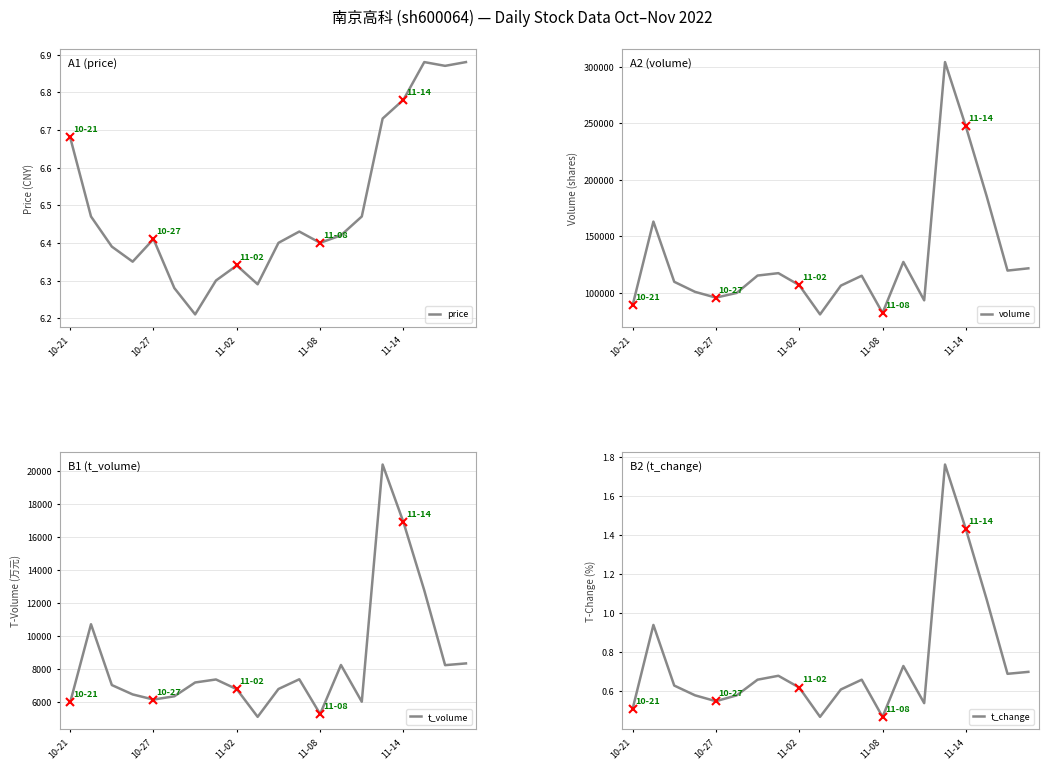

Which series has the widest spread of values?

volume